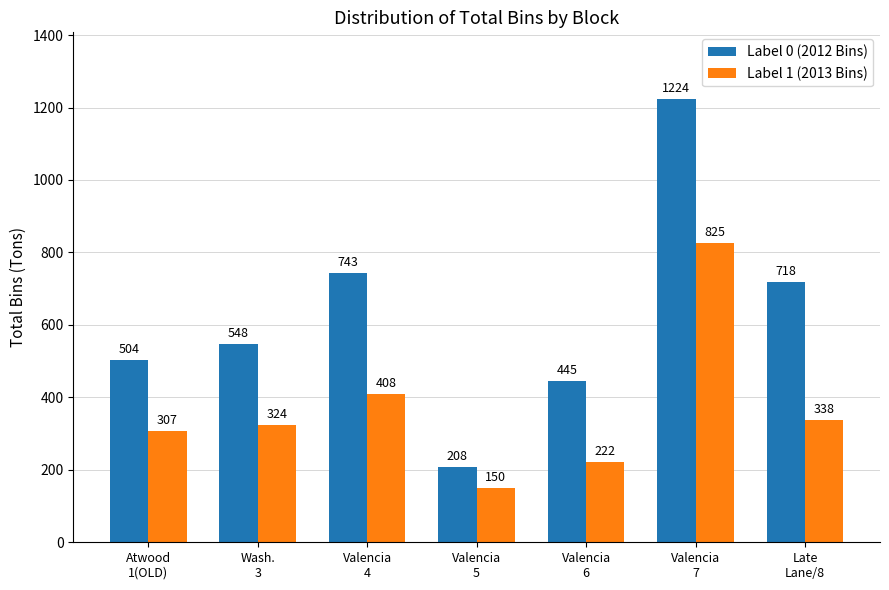

What is the label of the 2nd bar from the left?

Wash.
3